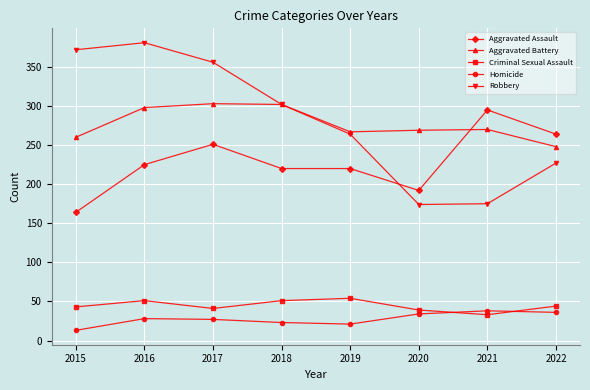

What is the minimum value shown in the chart?

13